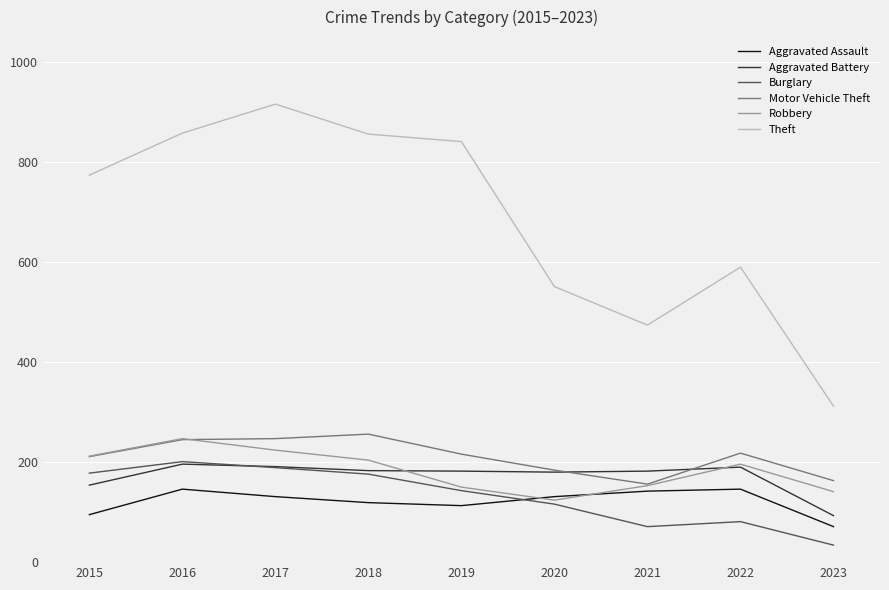

Is it true that Burglary equals 75 at 2017?

False